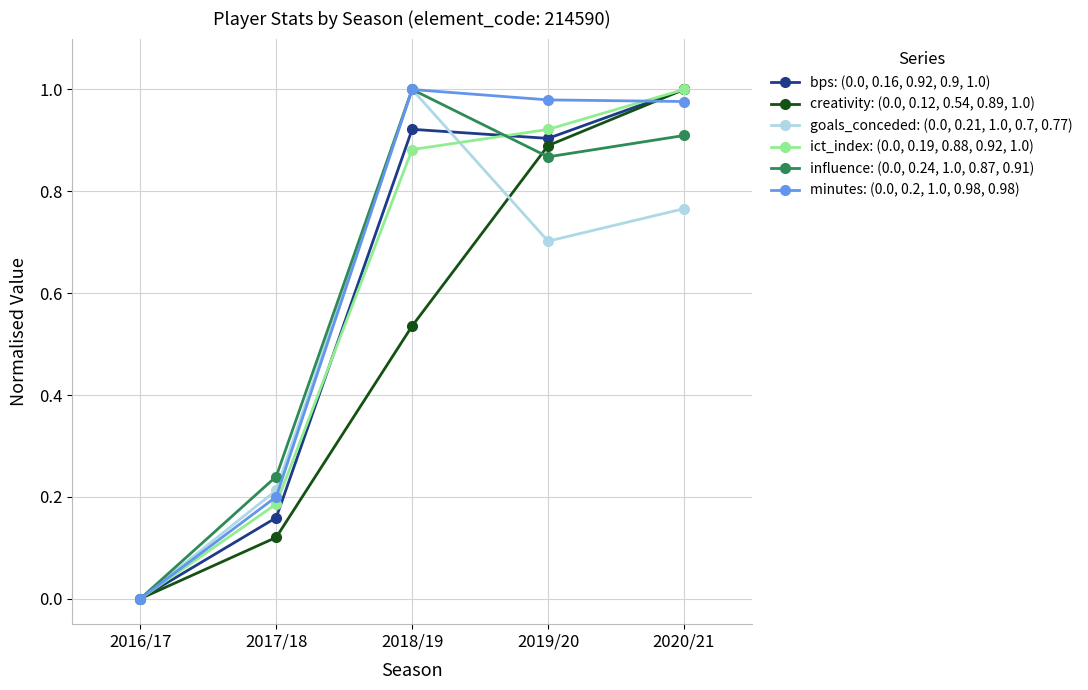

What is the label of the 2nd point from the right?

2019/20